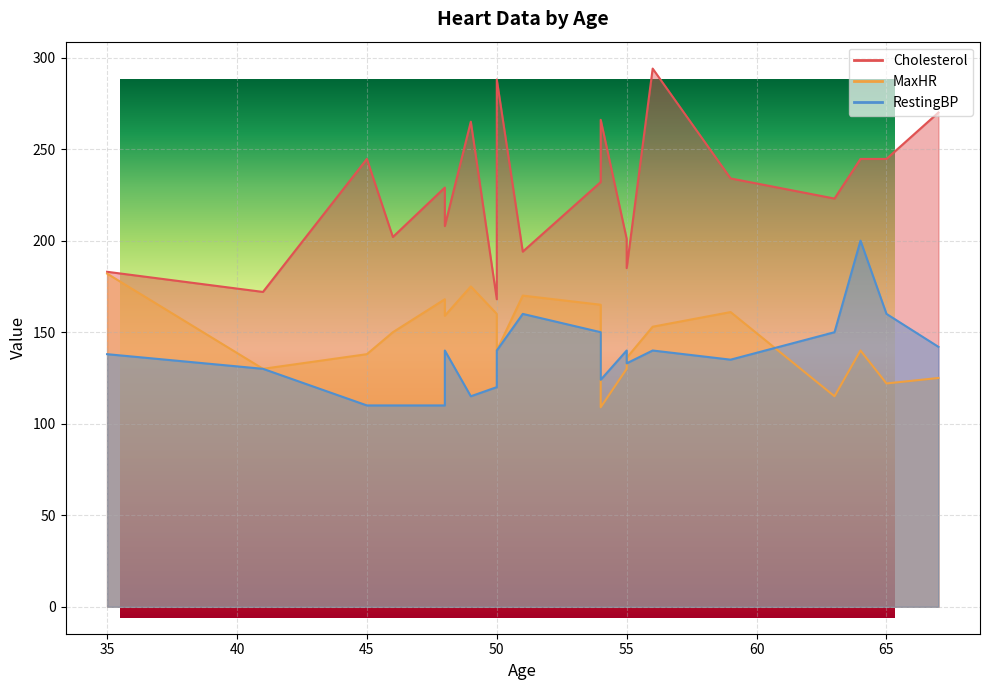

What is the label of the 9th point from the left?

50